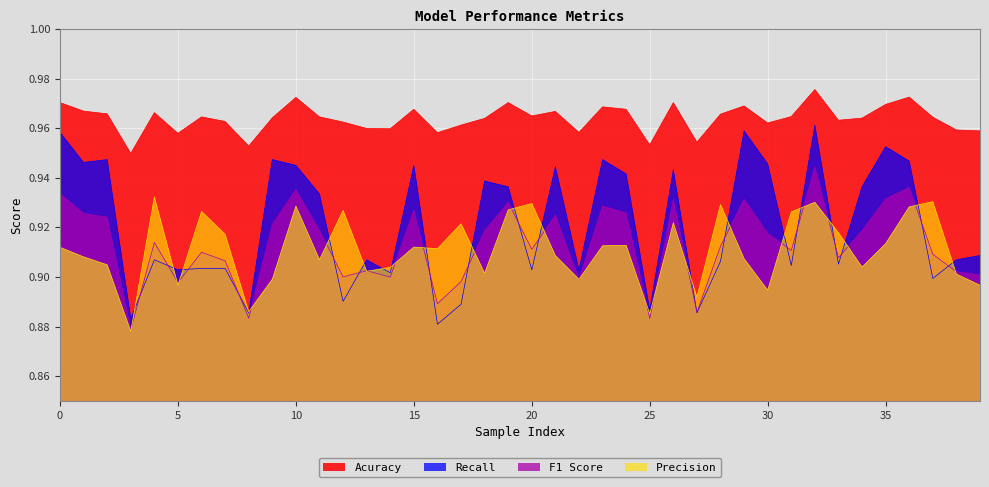

Reading left to right, list all the values displayed in this chart.

Acuracy: 1.0	1.0	1.0	0.9	1.0	1.0	1.0	1.0	1.0	1.0	1.0	1.0	1.0	1.0	1.0	1.0	1.0	1.0	1.0	1.0	1.0	1.0	1.0	1.0	1.0	1.0	1.0	1.0	1.0	1.0	1.0	1.0	1.0	1.0	1.0	1.0	1.0	1.0	1.0	1.0
Recall: 1.0	0.9	0.9	0.9	0.9	0.9	0.9	0.9	0.9	0.9	0.9	0.9	0.9	0.9	0.9	0.9	0.9	0.9	0.9	0.9	0.9	0.9	0.9	0.9	0.9	0.9	0.9	0.9	0.9	1.0	0.9	0.9	1.0	0.9	0.9	1.0	0.9	0.9	0.9	0.9
Precision: 0.9	0.9	0.9	0.9	0.9	0.9	0.9	0.9	0.9	0.9	0.9	0.9	0.9	0.9	0.9	0.9	0.9	0.9	0.9	0.9	0.9	0.9	0.9	0.9	0.9	0.9	0.9	0.9	0.9	0.9	0.9	0.9	0.9	0.9	0.9	0.9	0.9	0.9	0.9	0.9
F1 Score: 0.9	0.9	0.9	0.9	0.9	0.9	0.9	0.9	0.9	0.9	0.9	0.9	0.9	0.9	0.9	0.9	0.9	0.9	0.9	0.9	0.9	0.9	0.9	0.9	0.9	0.9	0.9	0.9	0.9	0.9	0.9	0.9	0.9	0.9	0.9	0.9	0.9	0.9	0.9	0.9